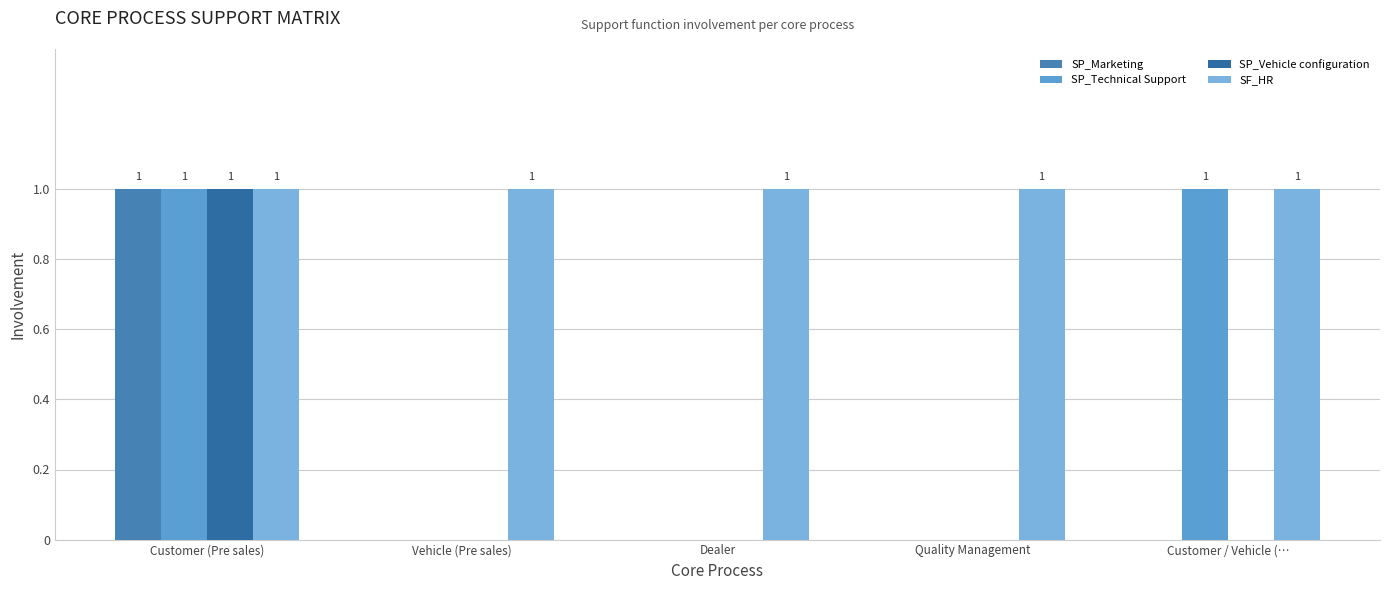

How many groups of bars are there?

5